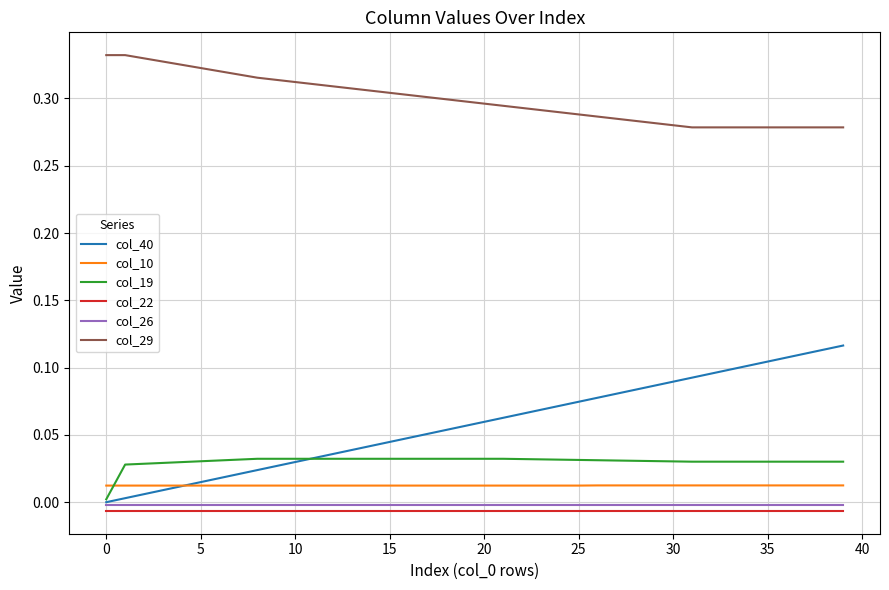

True or false: col_19 and col_22 intersect in this chart.

False